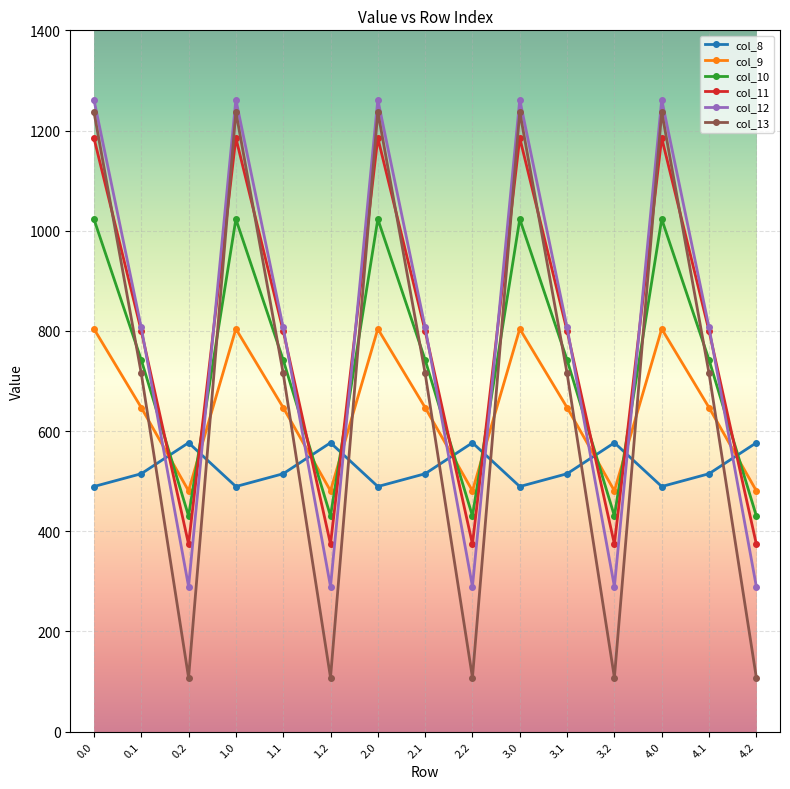

True or false: col_11 has more than 0 points higher than both neighbors.

True